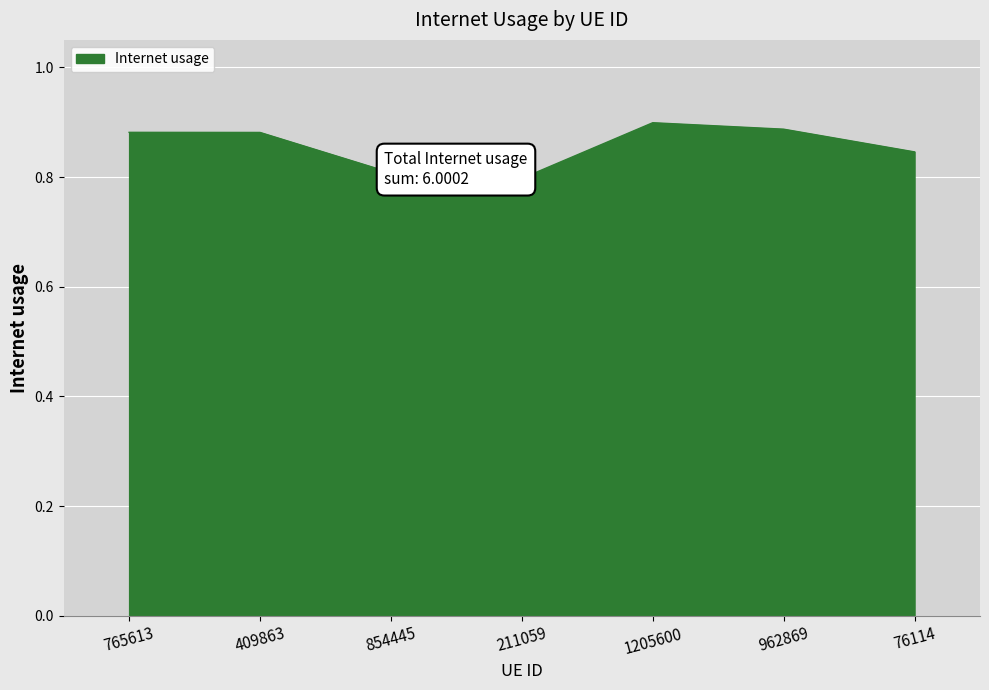

At which category does the data reach its first local peak?

1205600